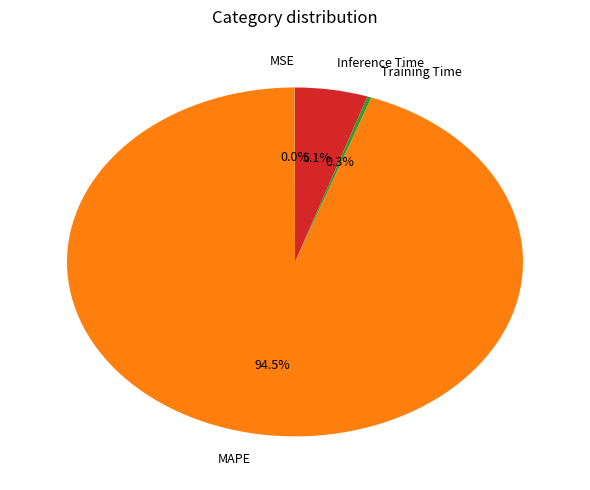

Which category has the biggest portion of the pie?

MAPE